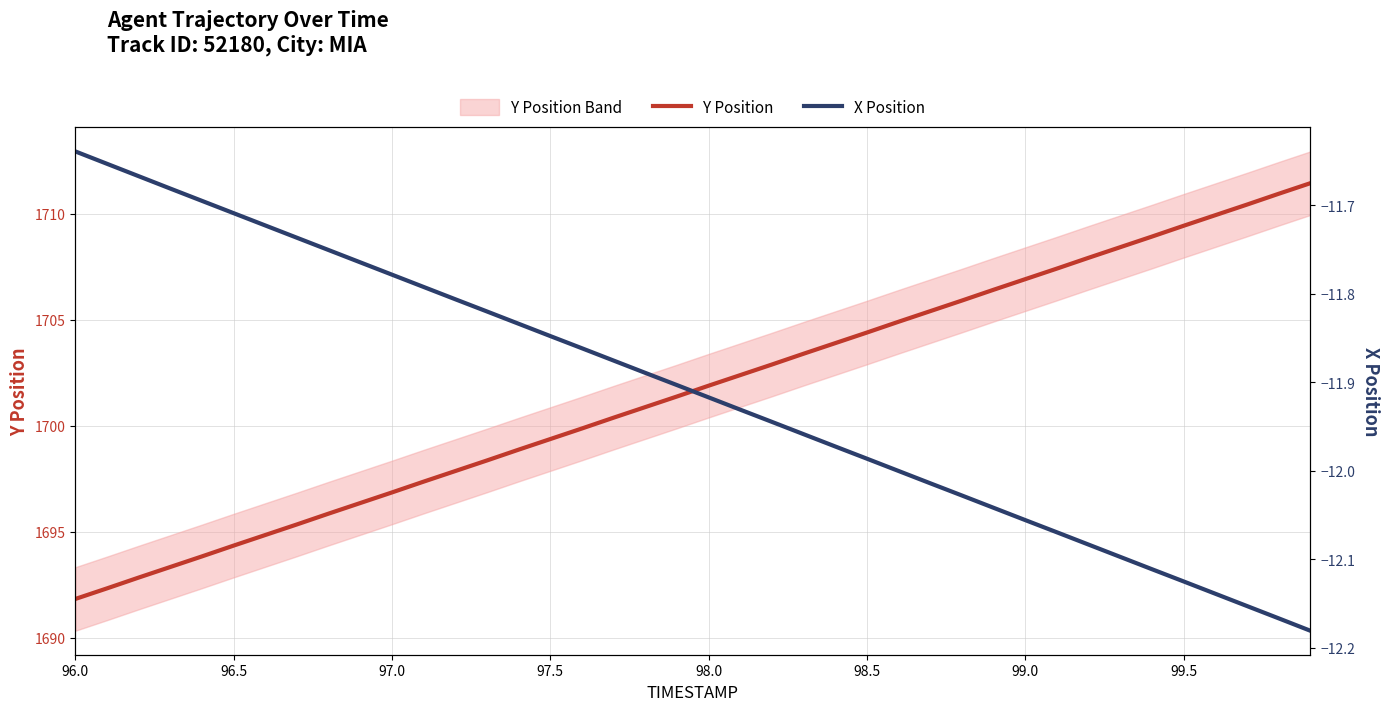

Does the chart have visible grid lines?

Yes